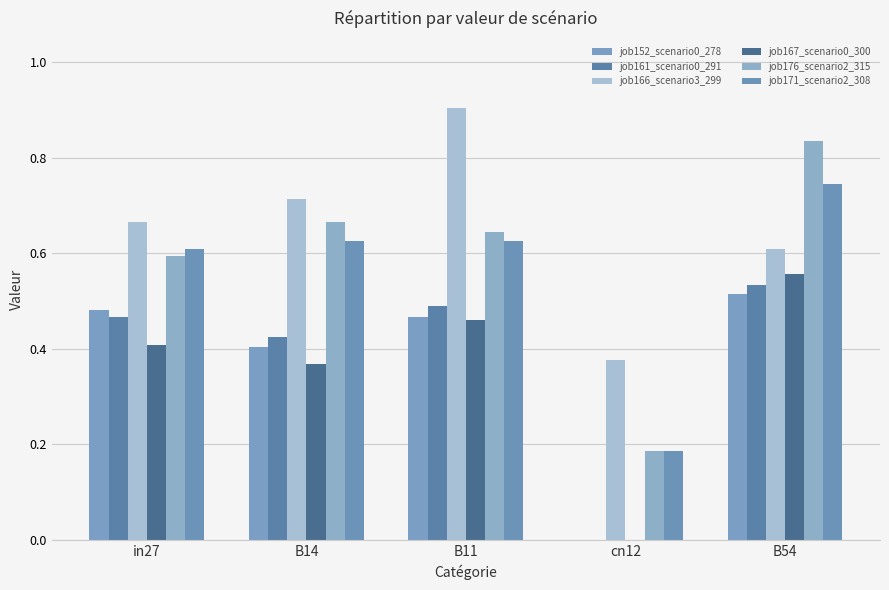

What is the sum of all job167_scenario0_300 values?

1.8